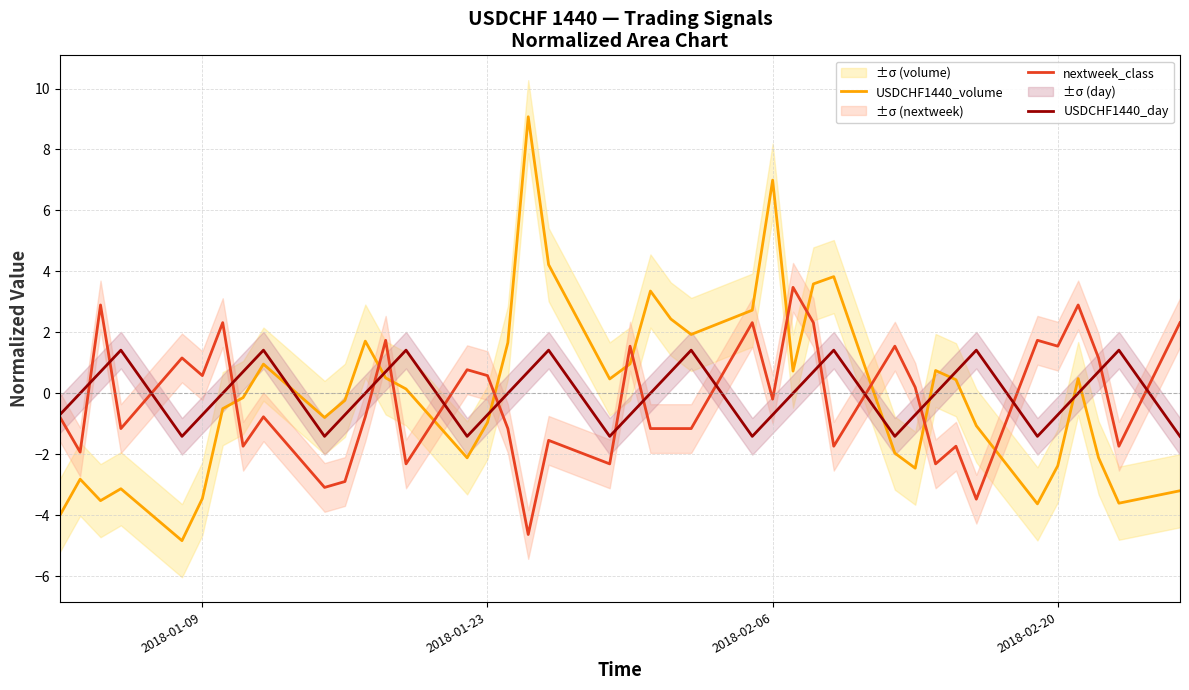

How many values in USDCHF1440_volume are above zero?

20